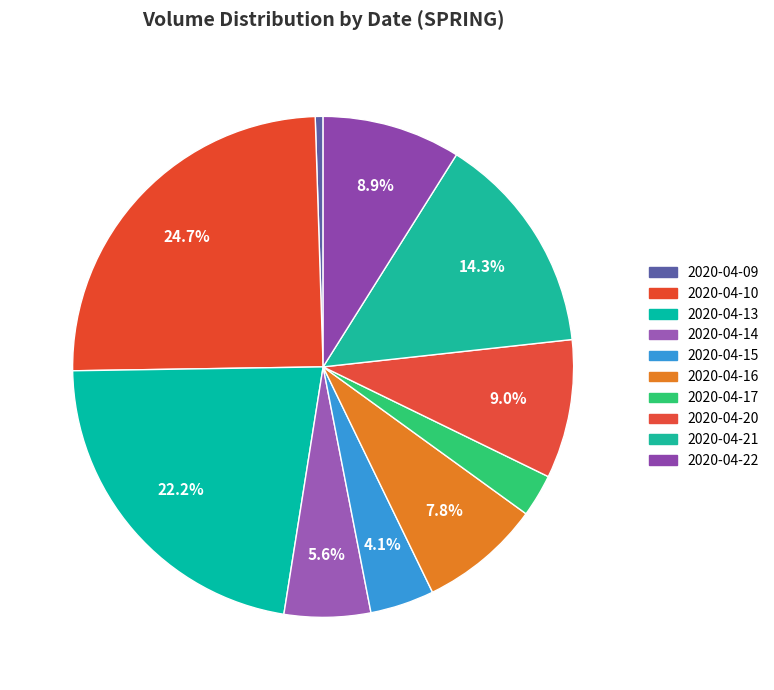

Does 2020-04-21 account for over 50% of the chart?

No